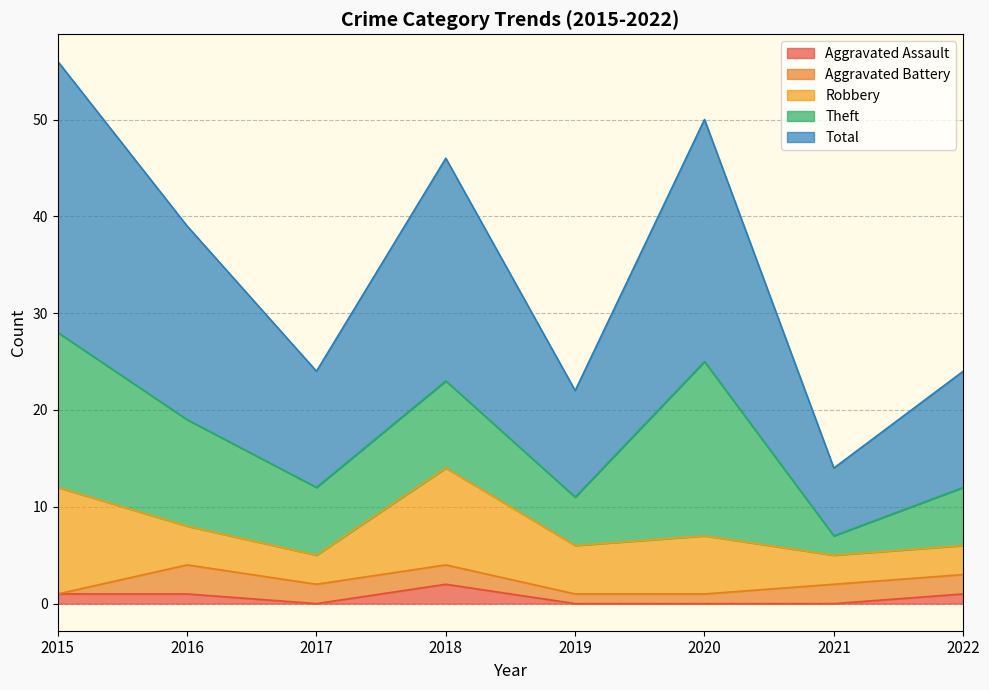

True or false: Robbery and Aggravated Assault intersect in this chart.

False